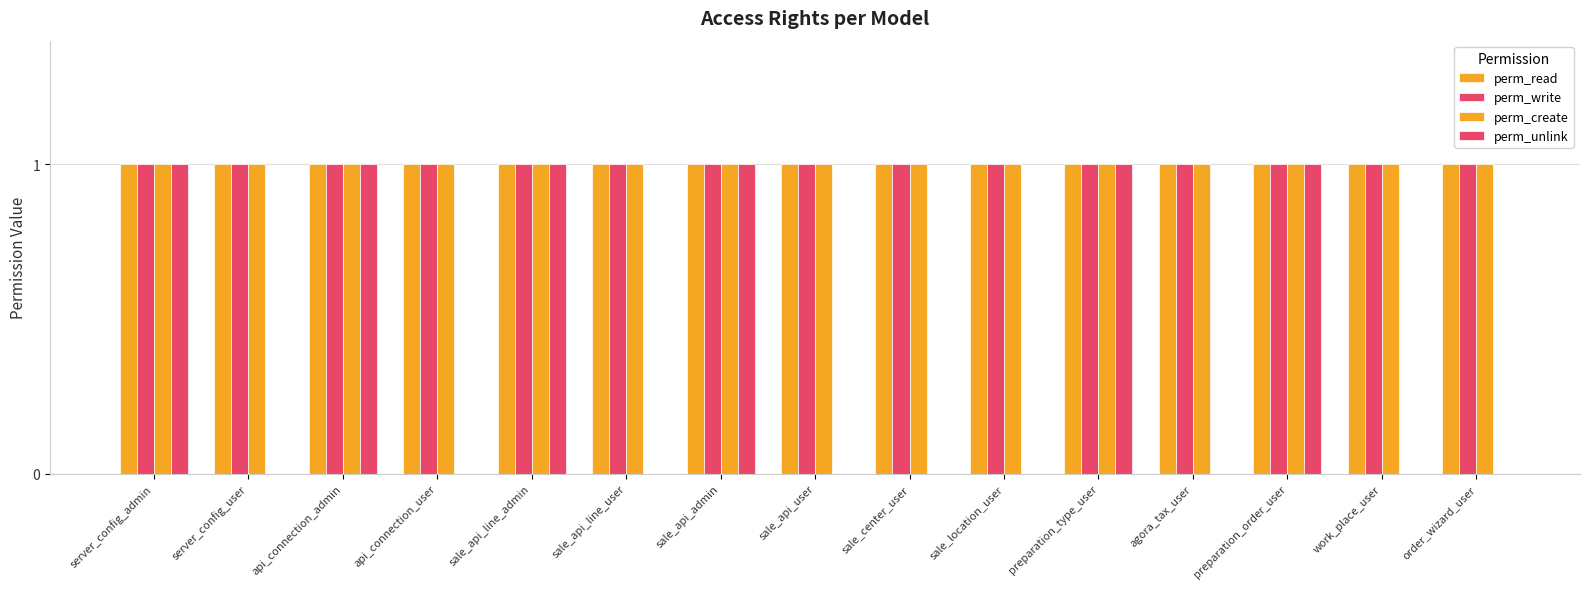

How many series are shown in this chart?

4